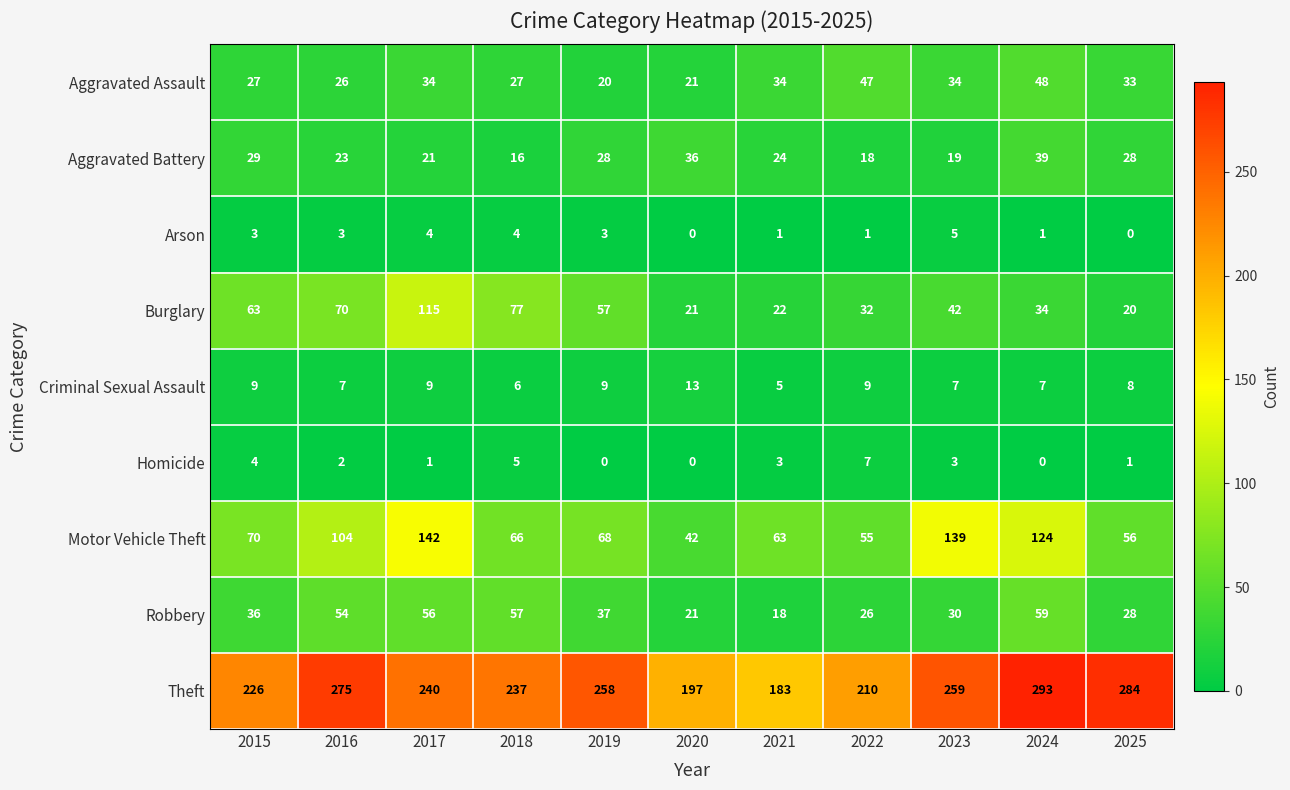

What is the maximum value shown in the chart?

293